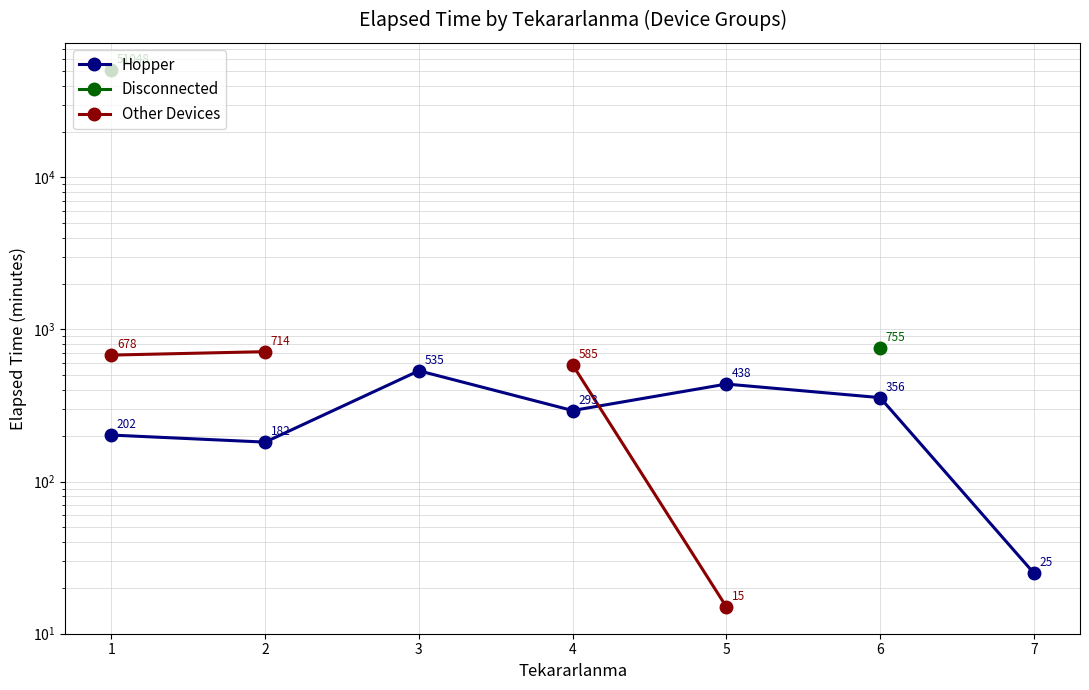

Count the number of categories in the chart.

7